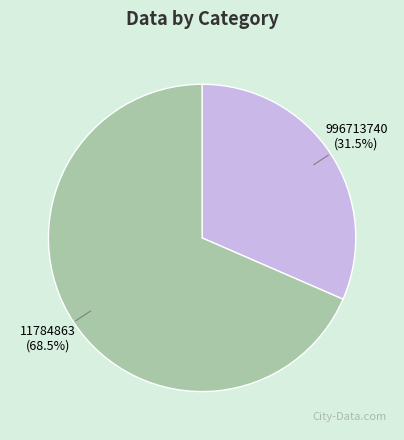

Rank the categories by value from highest to lowest.

11784863, 996713740